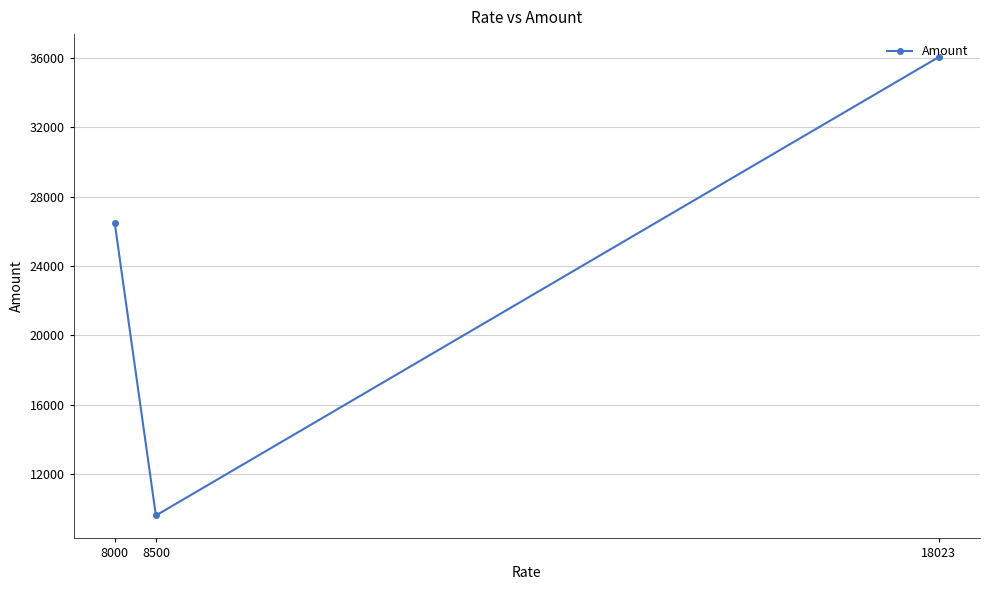

Reading left to right, extract all data points from this chart.

8000=26451.0	8500=9596.8	18023=36047.8